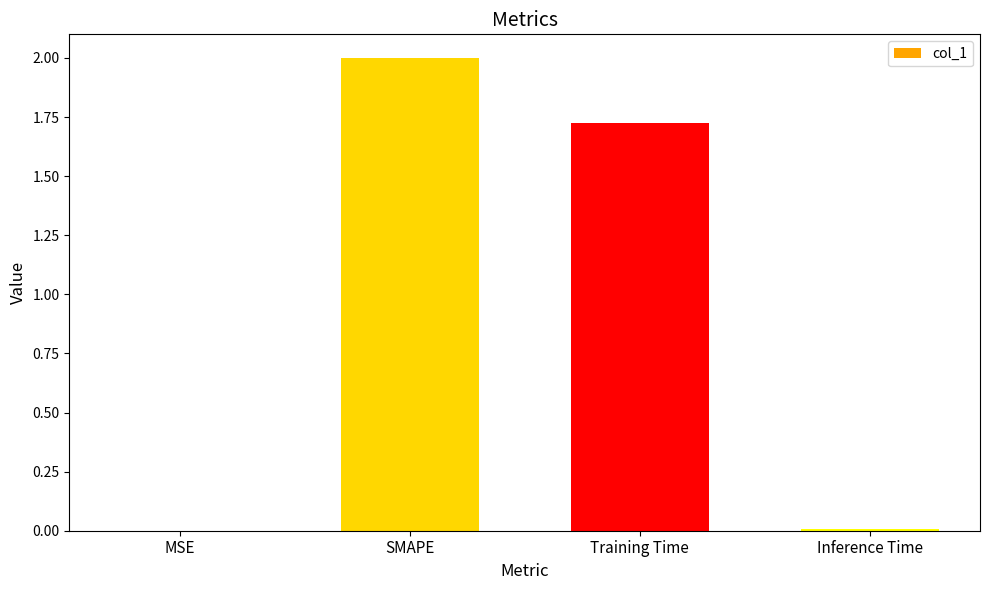

What is the sum of all values?

3.7